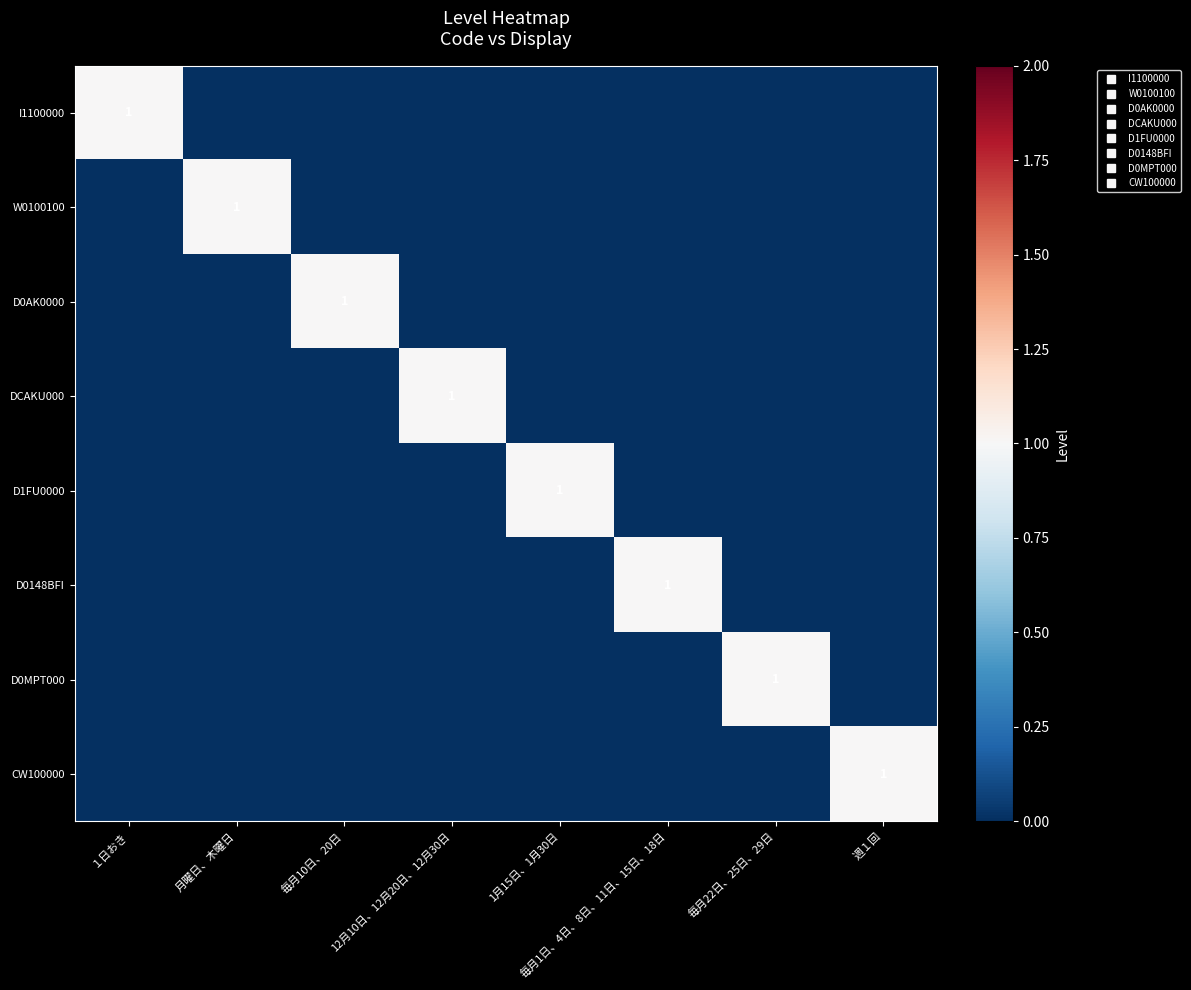

At which category does the chart reach its minimum across all series?

月曜日、木曜日